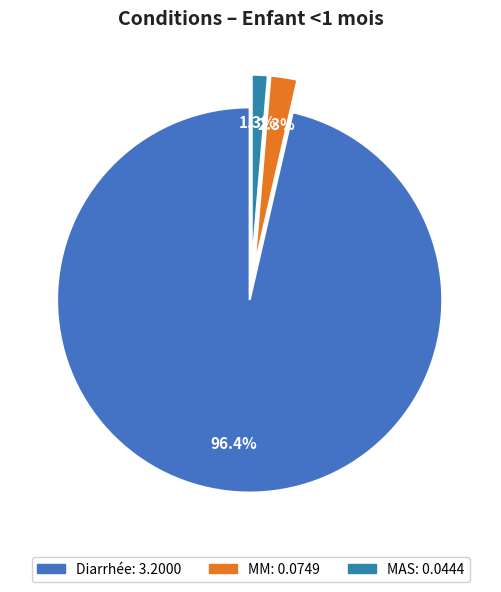

Is the sum of MM and MAS greater than half?

No